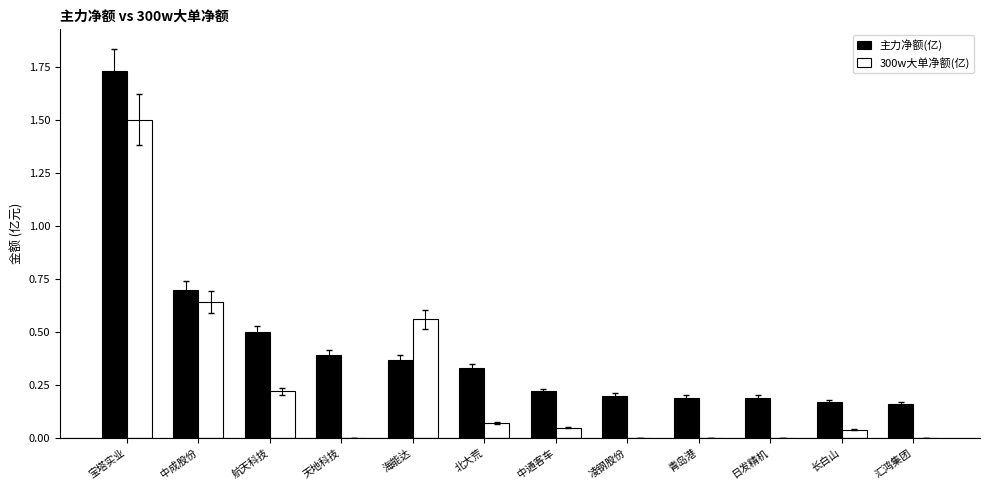

What is the highest value of the 300w大单净额(亿) series?

1.5